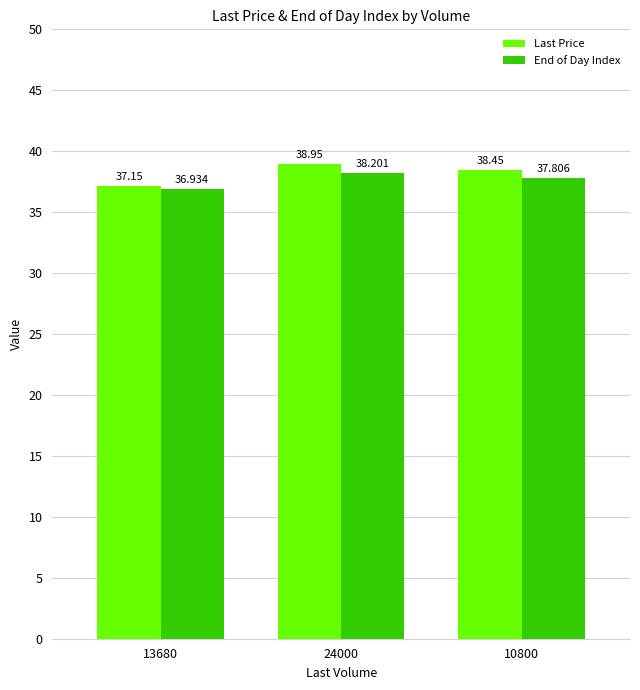

What is the spread (max minus min) of values at 10800?

0.6